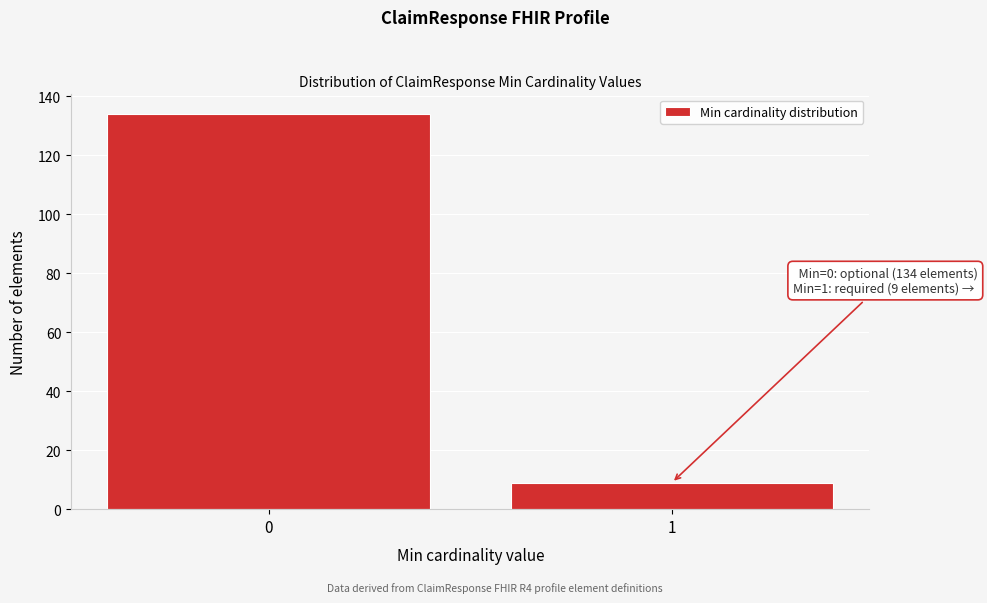

Reading left to right, list all the values displayed in this chart.

134	9